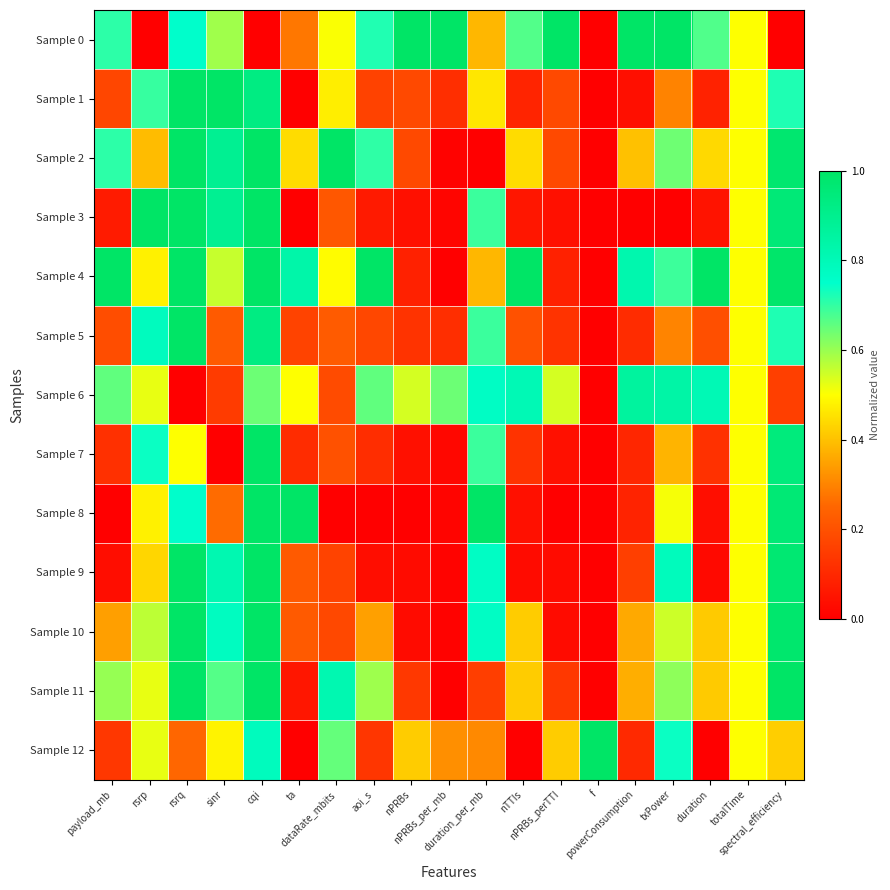

What is the difference between the highest and lowest values at nPRBs_per_mb?

1.0